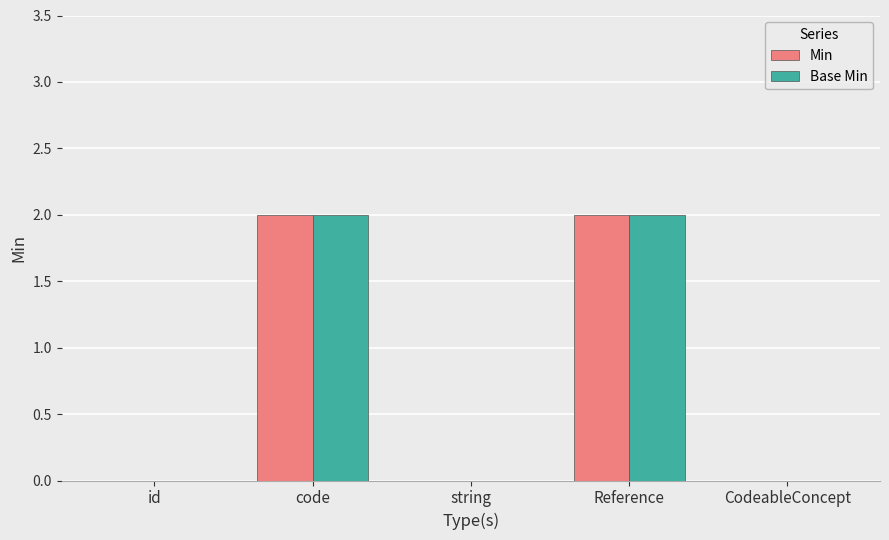

How many categories are shown in the chart?

5